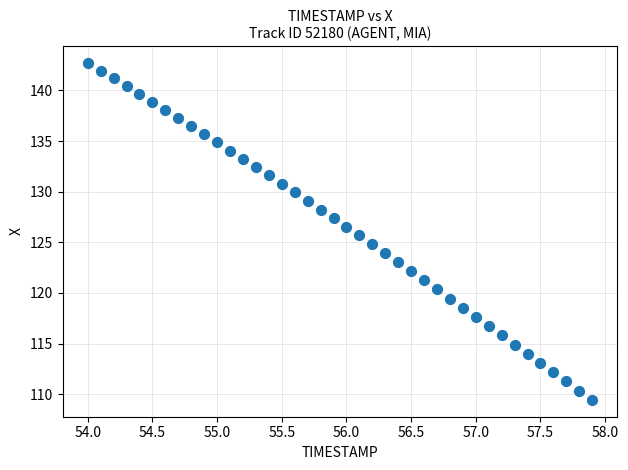

What is the range of X values (max minus min)?

3.9